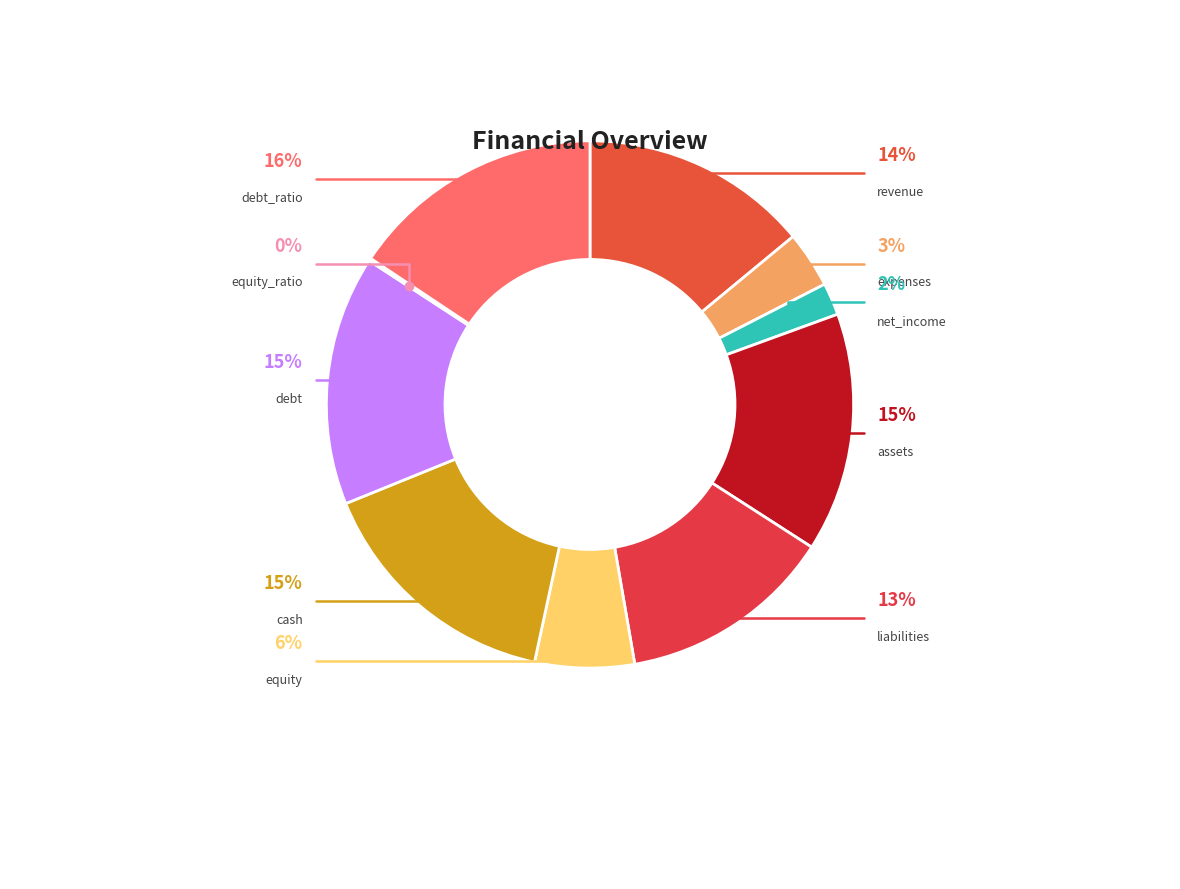

Is it true that equity_ratio is 0% of the pie?

True